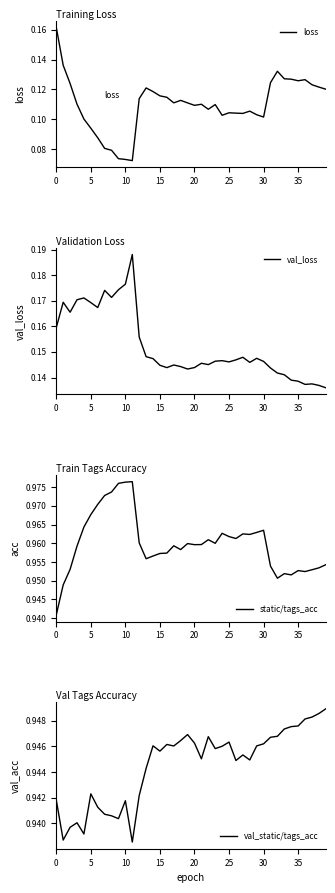

How many categories are shown in the chart?

40